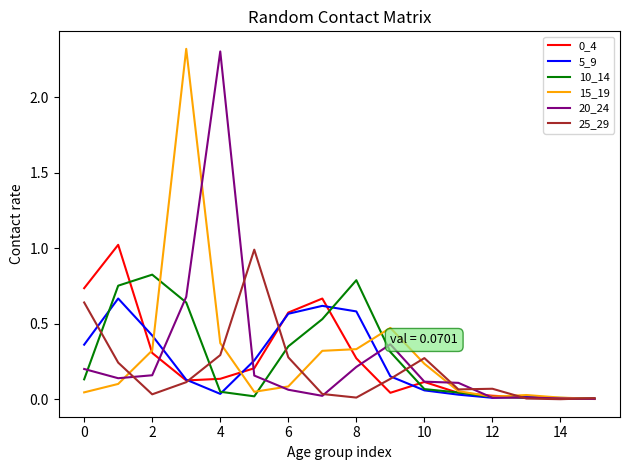

What is the greatest value displayed?

2.3